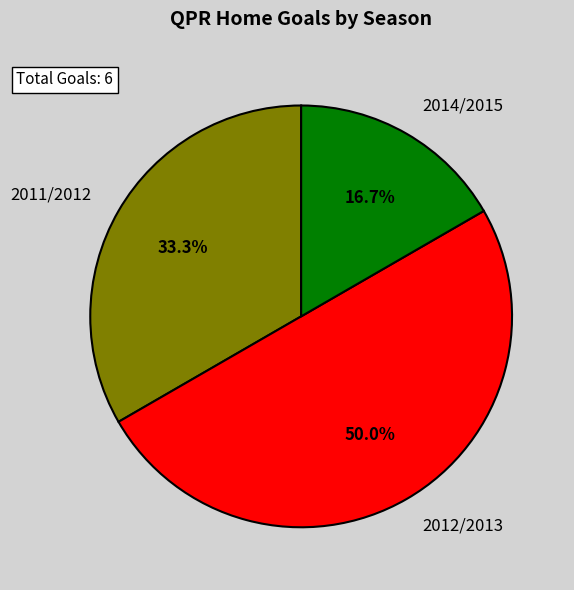

What percentage is NOT represented by 2011/2012?

66.7%